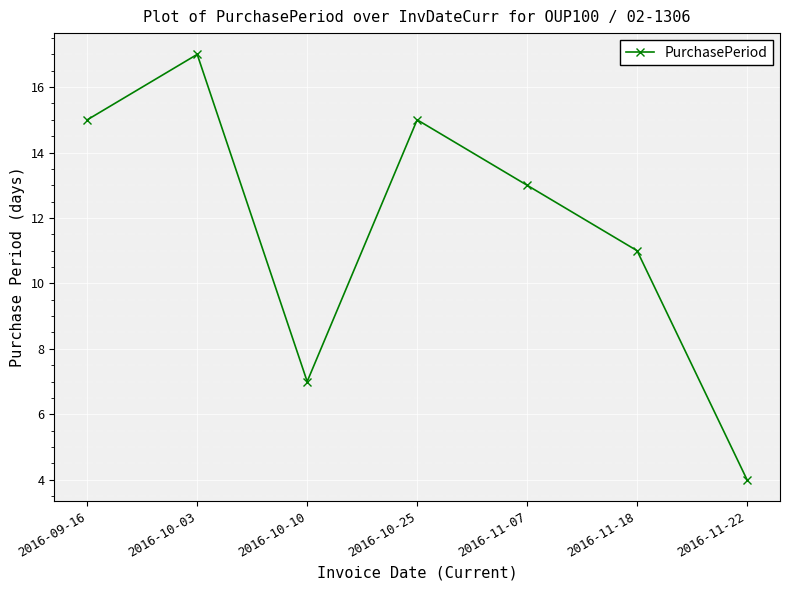

How many values are between 7 and 15?

5